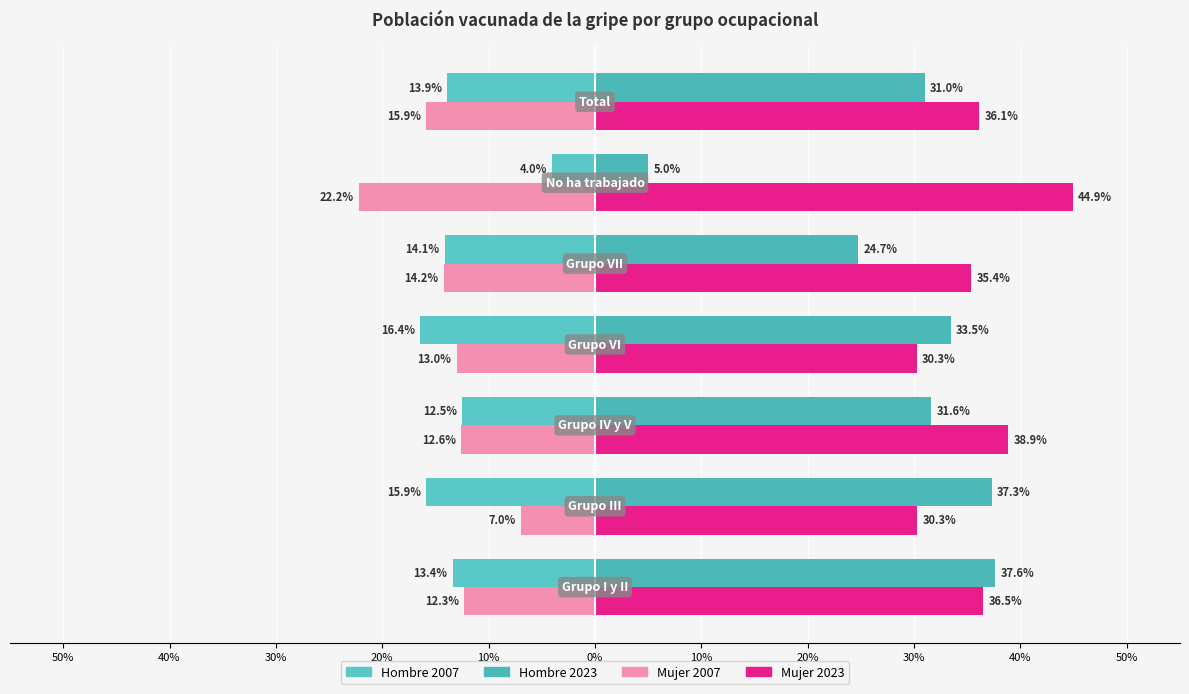

Reading left to right, list all the values displayed in this chart.

Hombre 2007: 50%=-0.1	40%=-0.2	30%=-0.1	20%=-0.2	10%=-0.1	0%=-0.0	10%=-0.1
Hombre 2023: 50%=0.4	40%=0.4	30%=0.3	20%=0.3	10%=0.2	0%=0.0	10%=0.3
Mujer 2007: 50%=-0.1	40%=-0.1	30%=-0.1	20%=-0.1	10%=-0.1	0%=-0.2	10%=-0.2
Mujer 2023: 50%=0.4	40%=0.3	30%=0.4	20%=0.3	10%=0.4	0%=0.4	10%=0.4